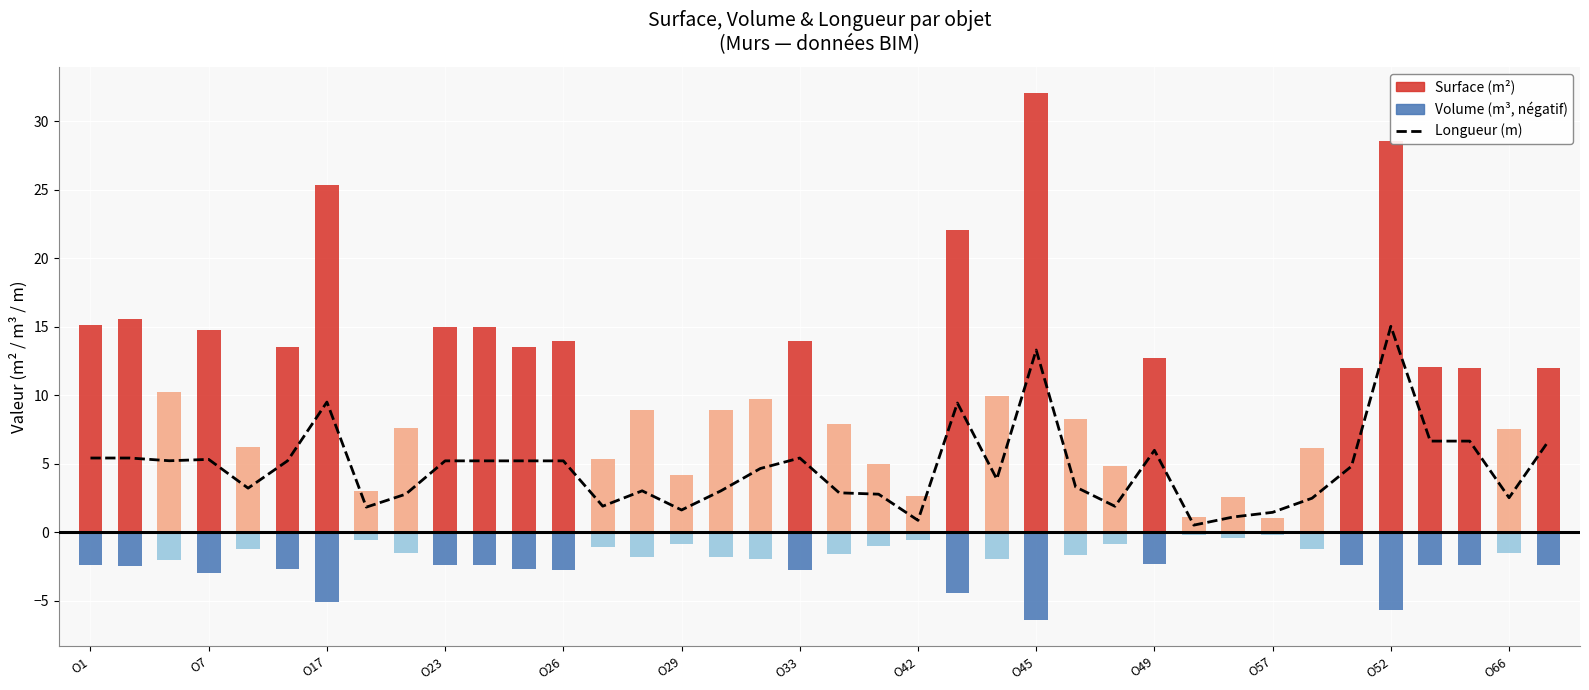

What is the difference between the second highest and minimum values?

12.8